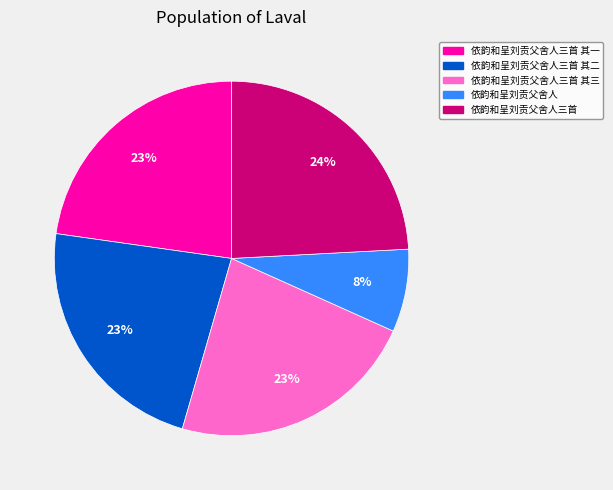

Is the sum of 依韵和呈刘贡父舍人 and 依韵和呈刘贡父舍人三首 其三 greater than half?

No